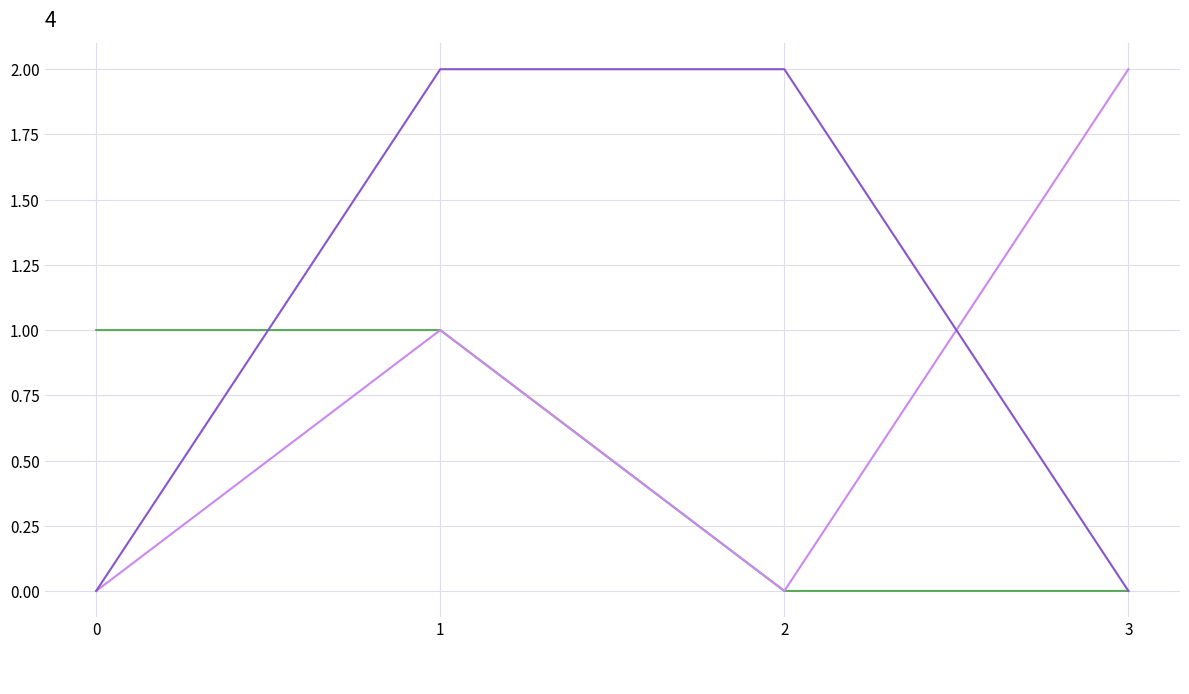

What is the difference between the second highest and second lowest values in the _1 series?

1